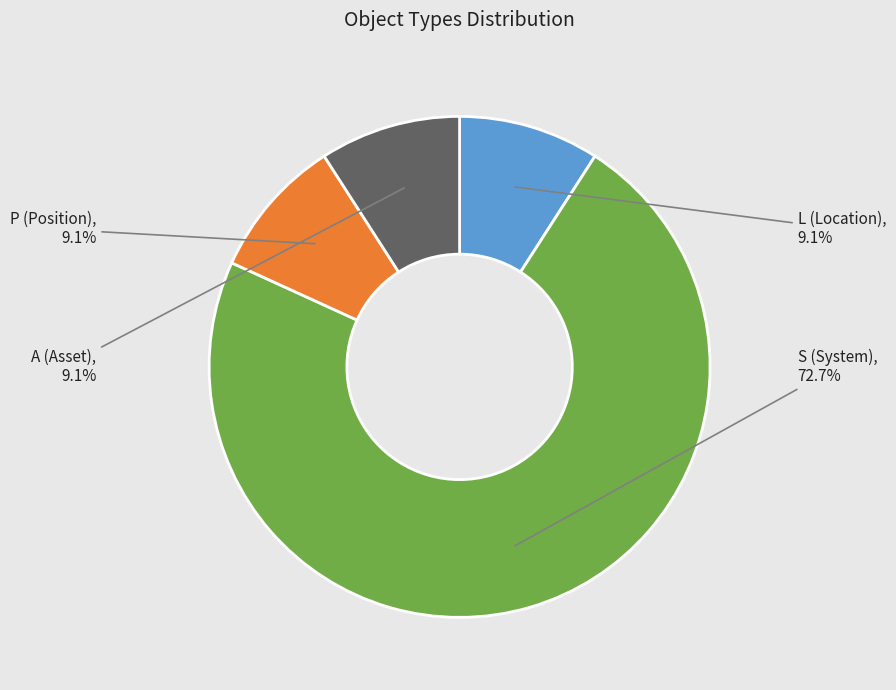

What is the total percentage of L (Location) and S (System)?

81.8%